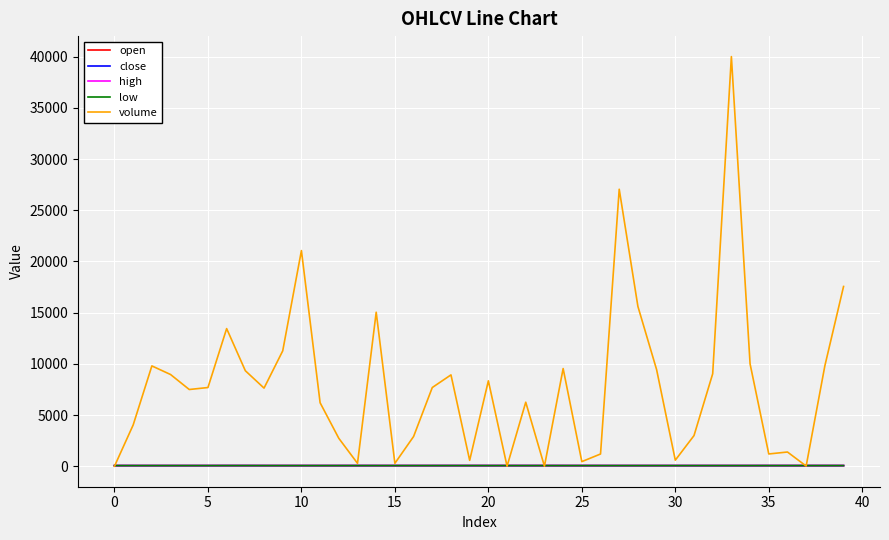

Which series has the widest spread of values?

volume